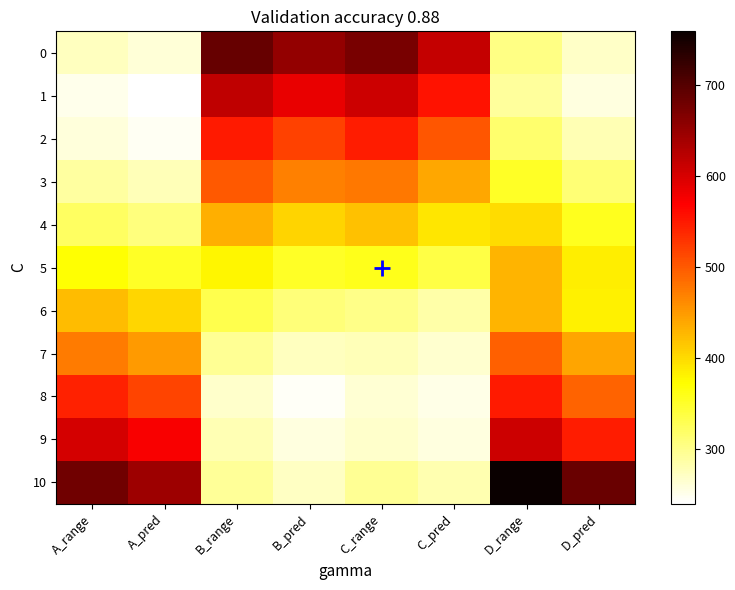

List the series in order of their peak value, lowest first.

6, 5, 4, 7, 3, 8, 2, 9, 1, 0, 10